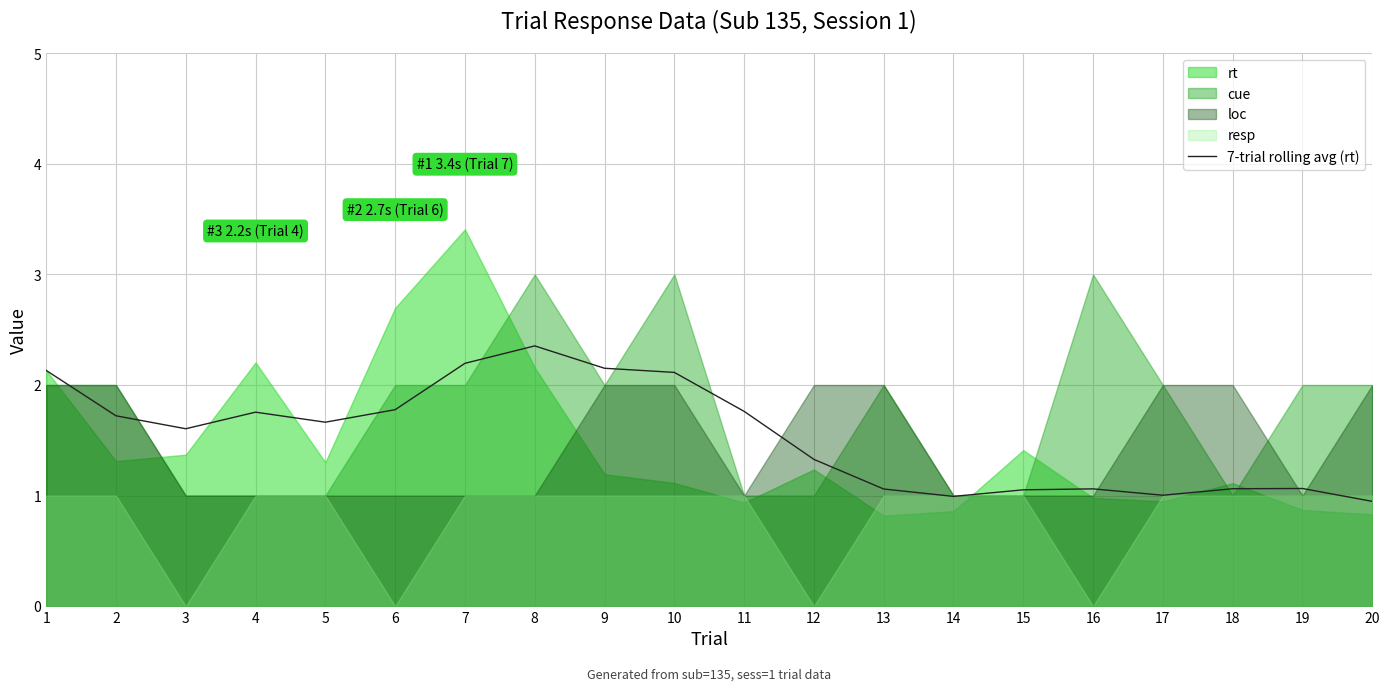

Reading left to right, transcribe all the data shown in this chart.

1=2.1	2=1.7	3=1.6	4=1.8	5=1.7	6=1.8	7=2.2	8=2.4	9=2.2	10=2.1	11=1.8	12=1.3	13=1.1	14=1.0	15=1.1	16=1.1	17=1.0	18=1.1	19=1.1	20=0.9